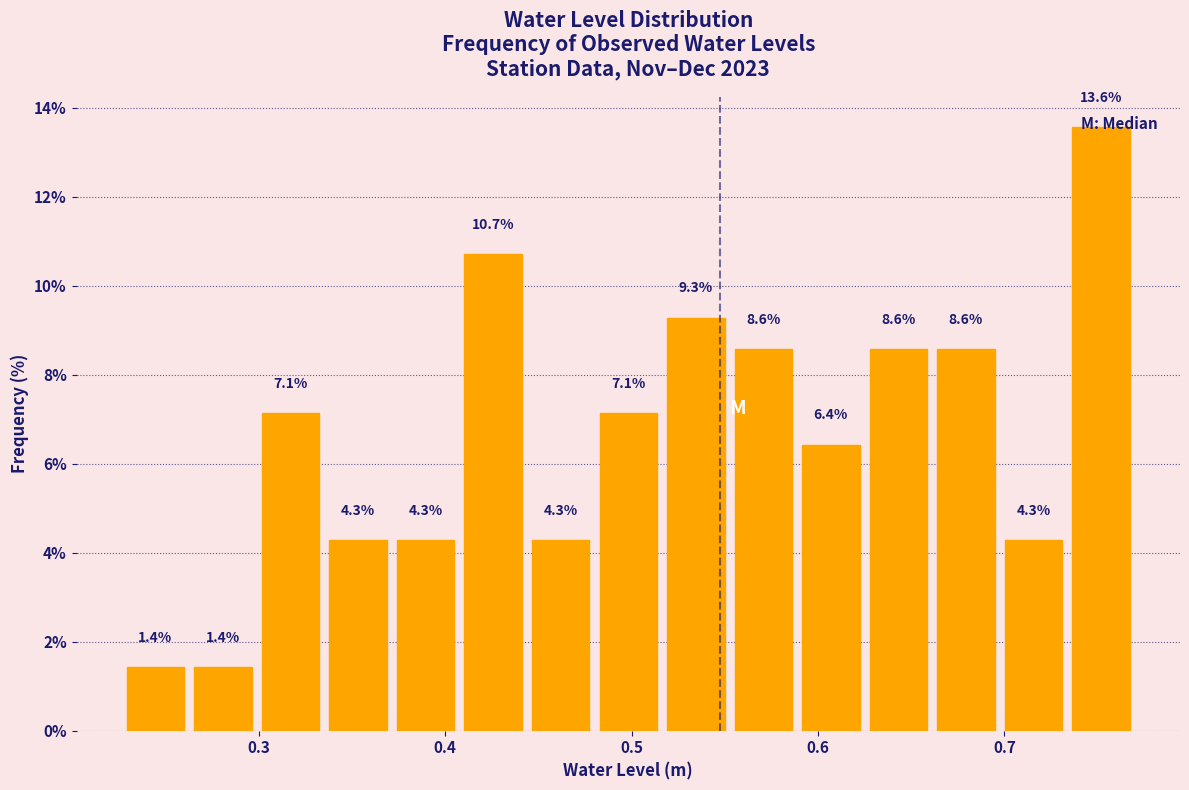

Around what value on the x-axis is the tallest bar? Give the approximate position of its centre, as read against the axis.

0.75